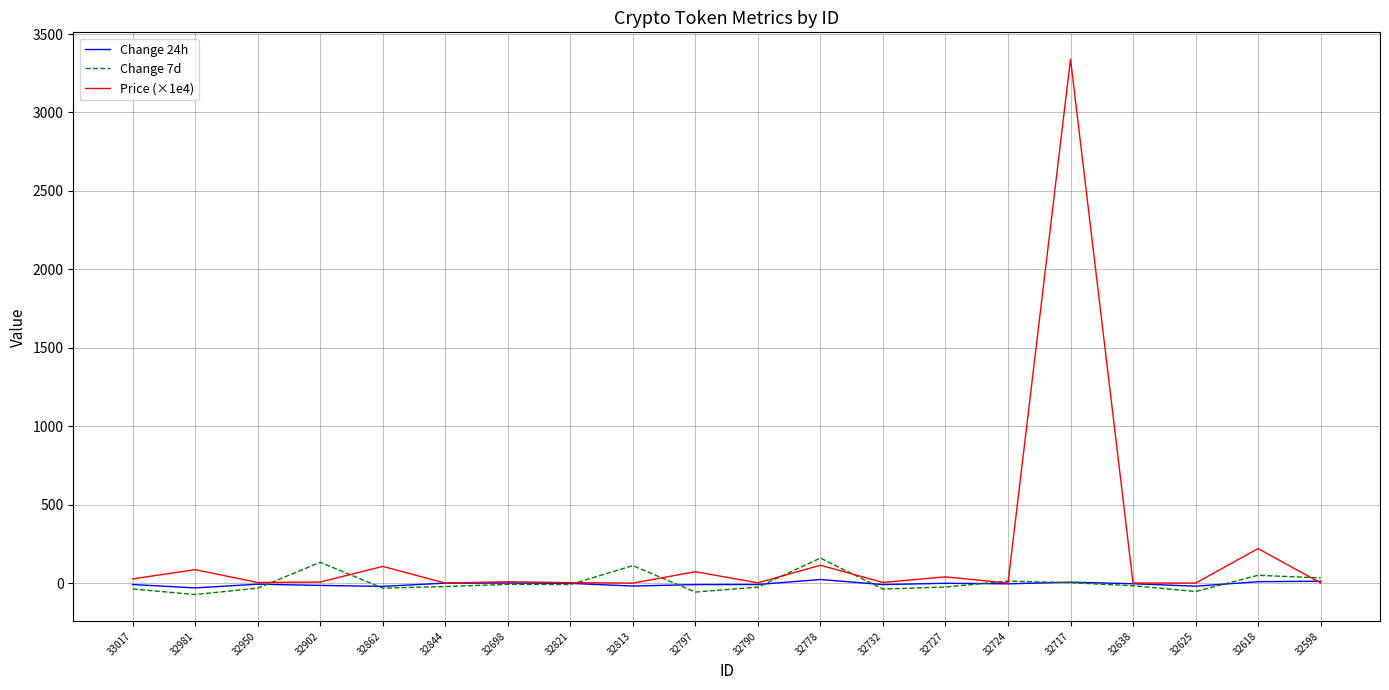

What is the minimum value for Change 24h?

-30.5